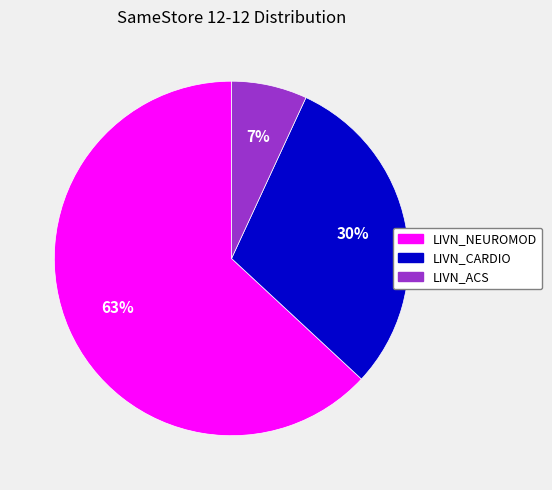

Is the sum of LIVN_ACS and LIVN_CARDIO greater than half?

No